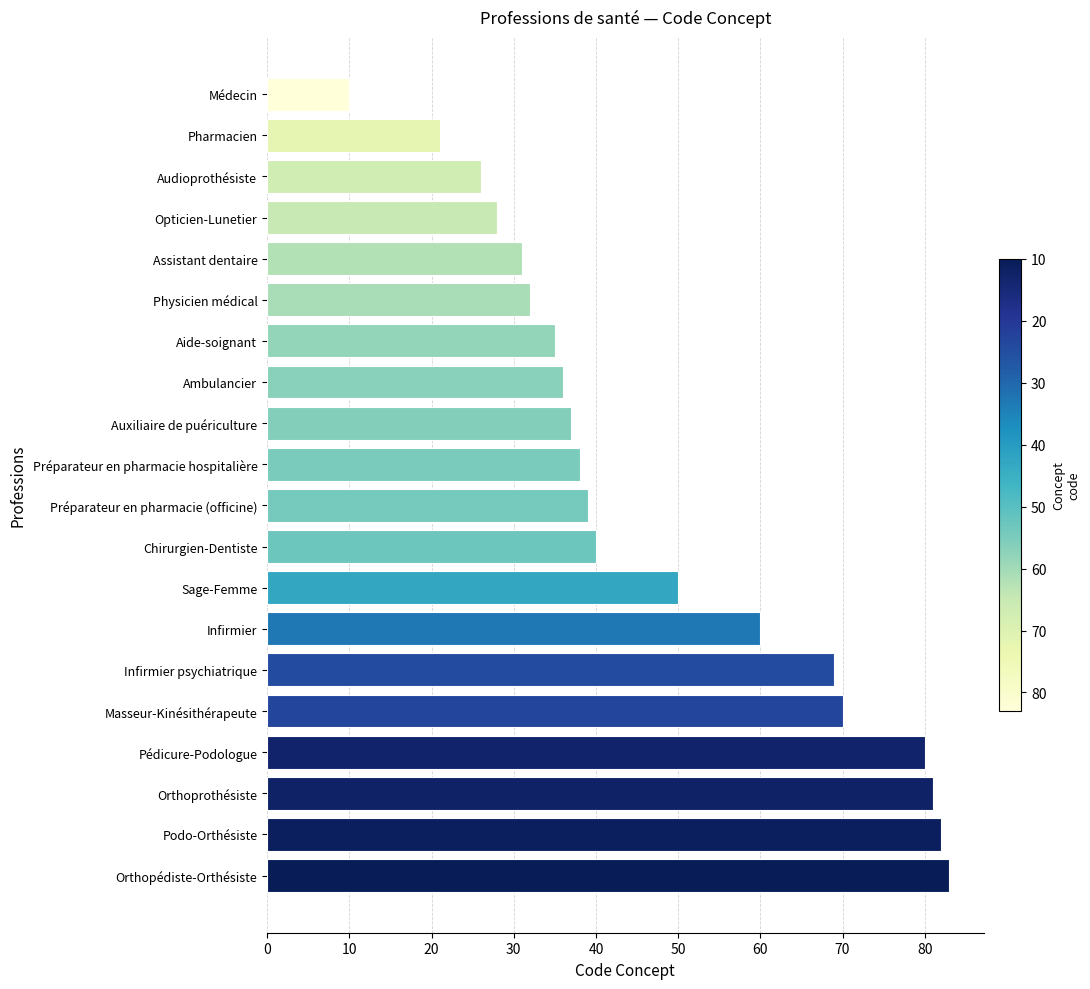

Which category has the highest value across all series?

Orthopédiste-Orthésiste